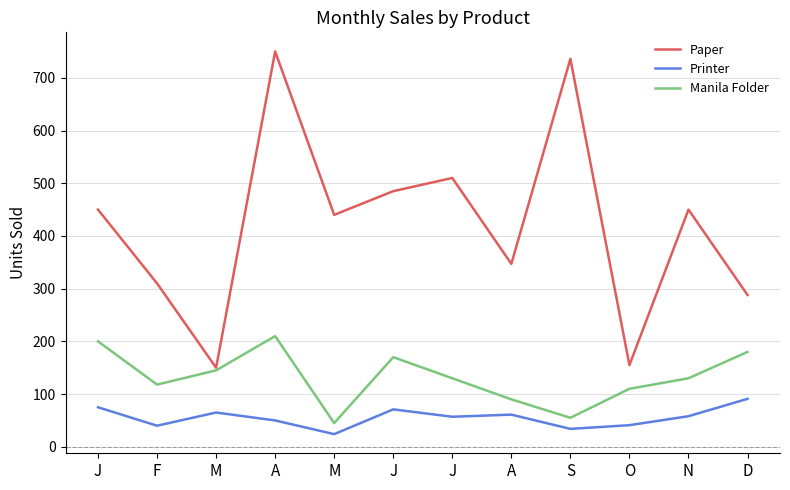

Is this an area chart (filled region under the line)?

No